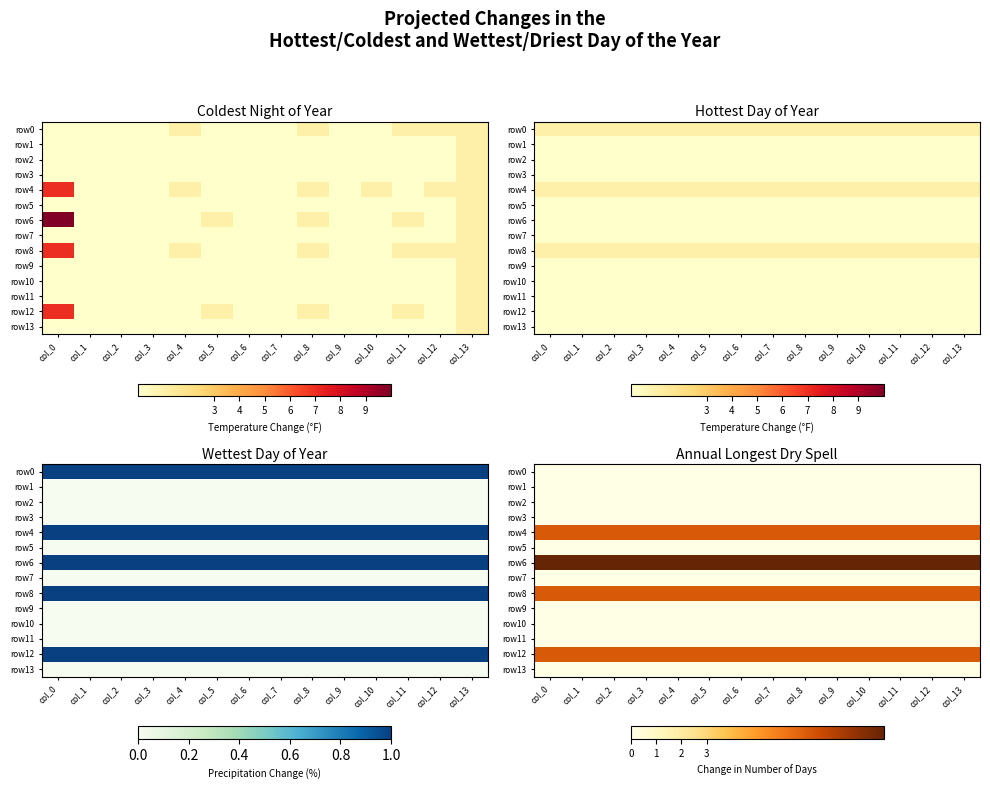

Where is row3 nearest to the value 0?

col_0